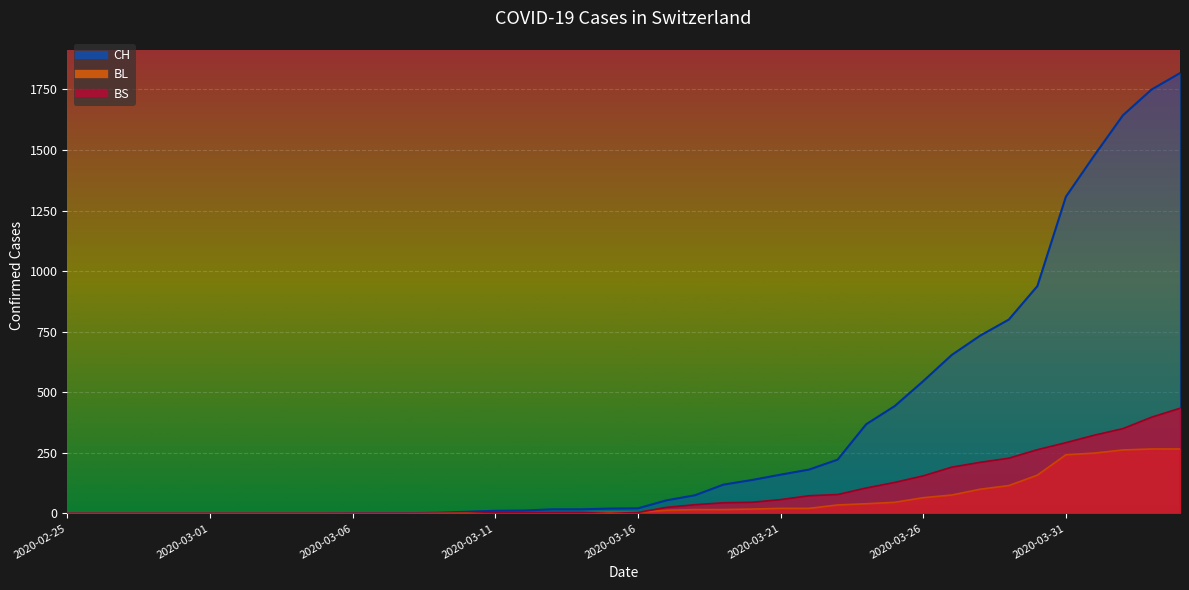

At which label does BS first exceed 4?

2020-03-17